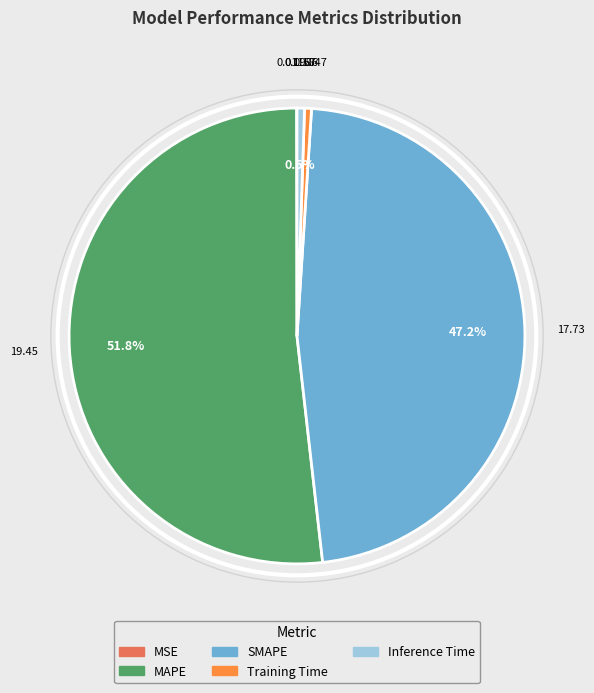

To the nearest percent, what is the difference between the SMAPE and MAPE slice percentages?

5%